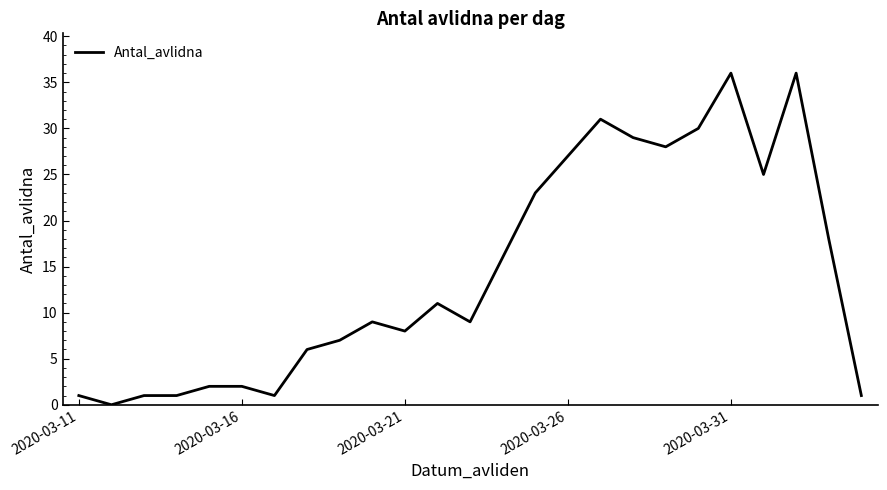

What is the greatest value displayed?

36